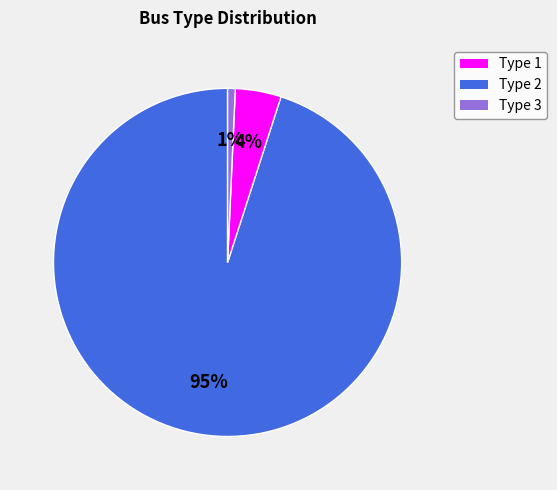

How many slices are in this pie chart?

3